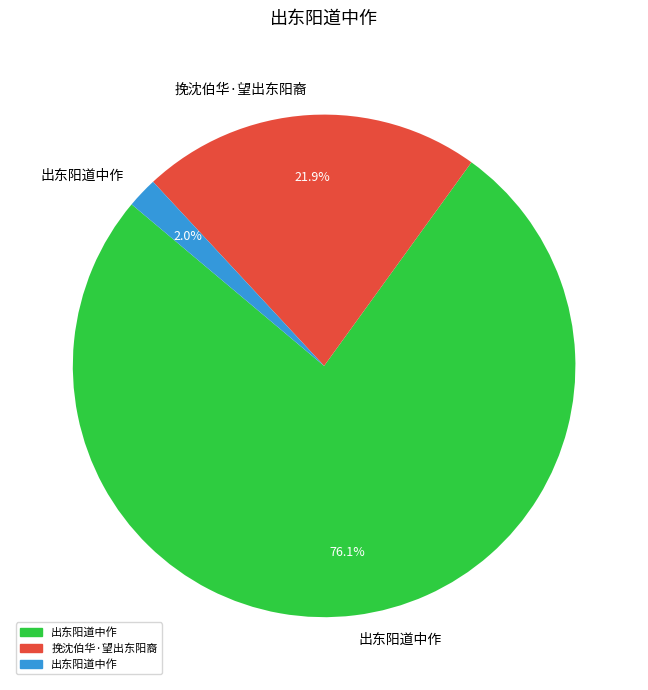

Count the number of slices in the pie.

3